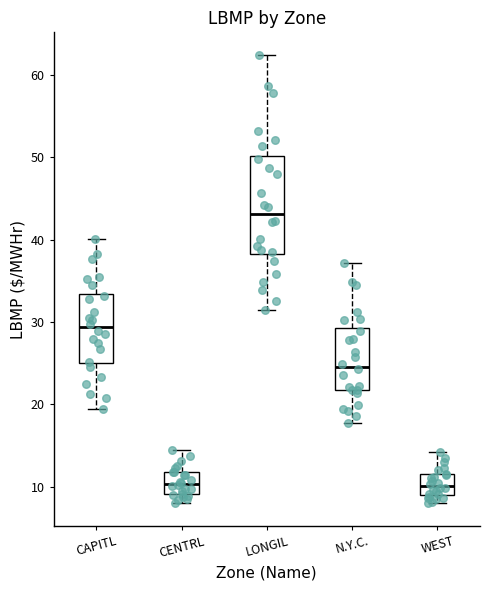

Which box's median line is the highest?

LONGIL